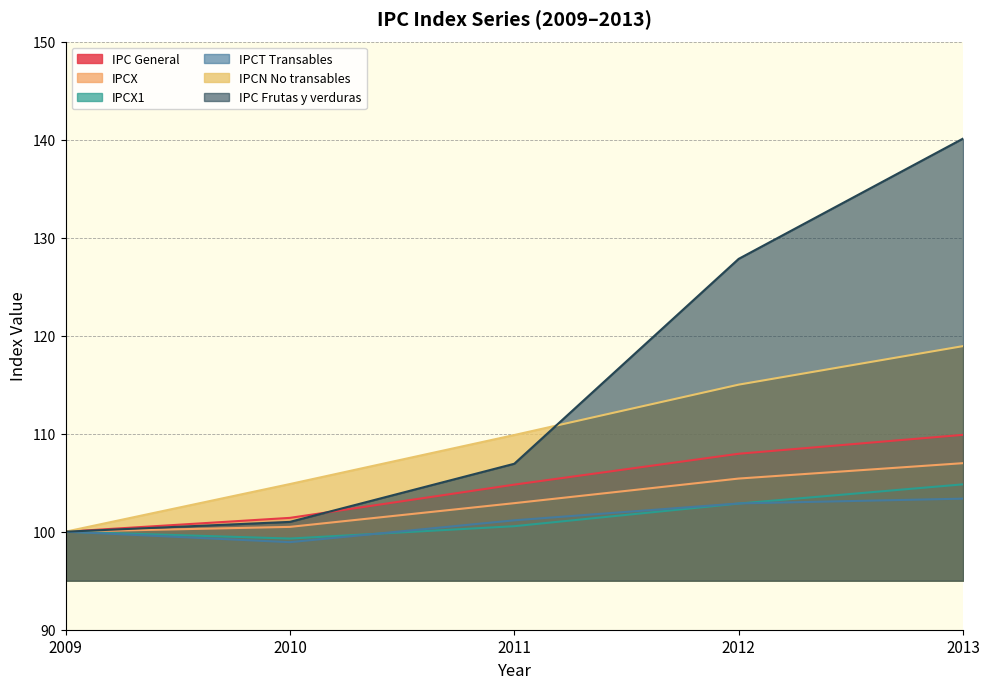

Does the chart display data point markers on the line(s)?

No